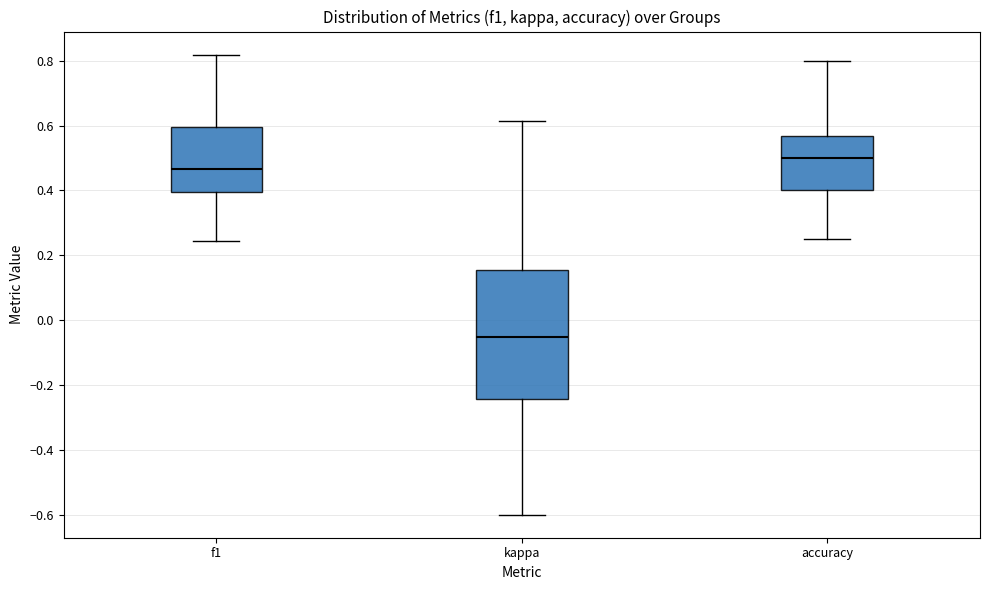

Reading left to right, read every box against the y-axis: the position of its median line, the range the box covers, and the ends of its whiskers. The values are not printed on the chart, so give them approximately, as read against the axis.

f1: median 0.46, box 0.40 to 0.60, whiskers 0.24 to 0.82
kappa: median -0.06, box -0.24 to 0.16, whiskers -0.60 to 0.62
accuracy: median 0.50, box 0.40 to 0.56, whiskers 0.26 to 0.80